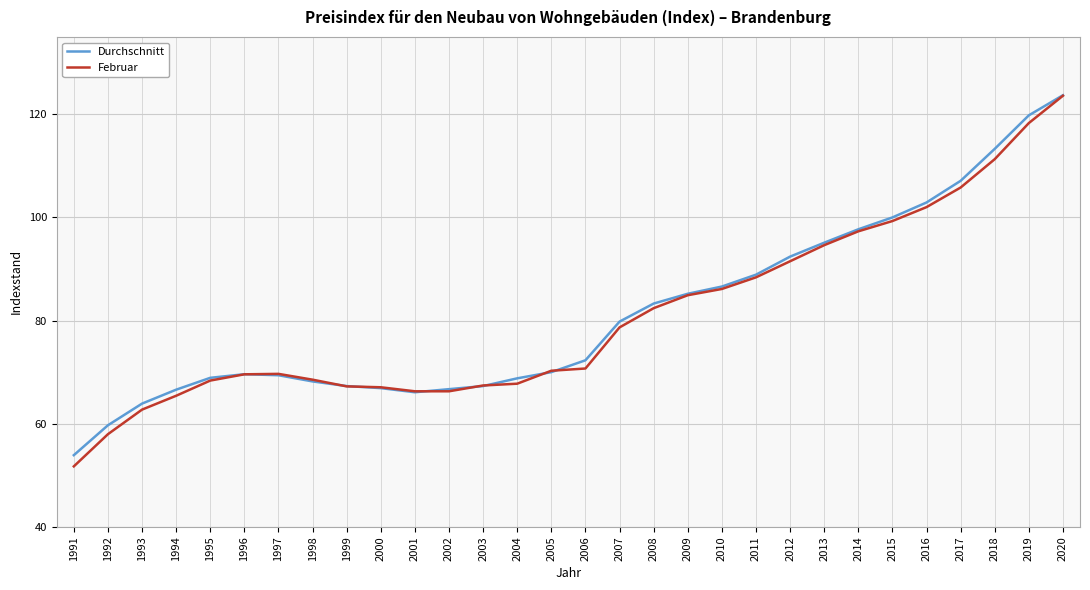

The value of Februar at 1993 is 27.1. True or false?

False